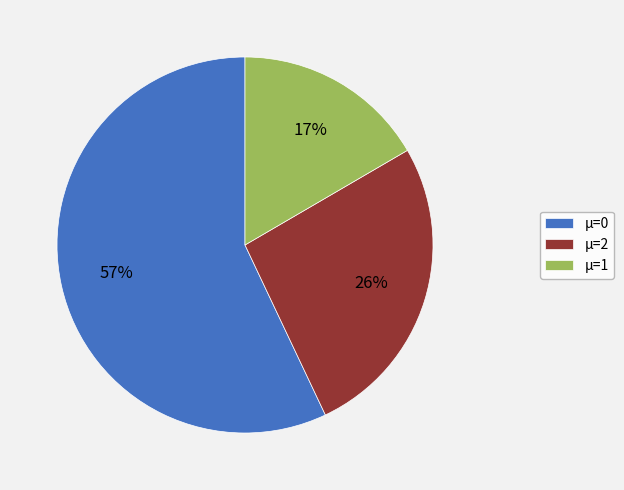

The μ=2 slice represents 36% of the pie. True or false?

False